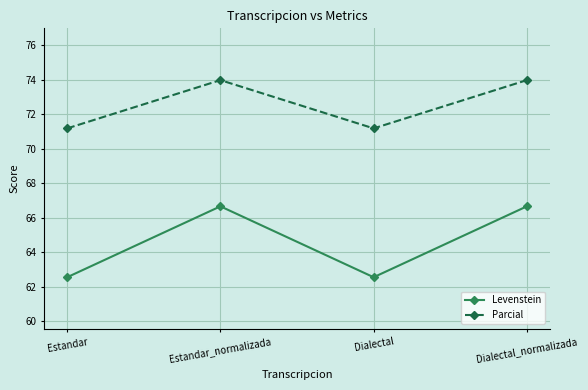

True or false: Parcial has more than 0 points higher than both neighbors.

True